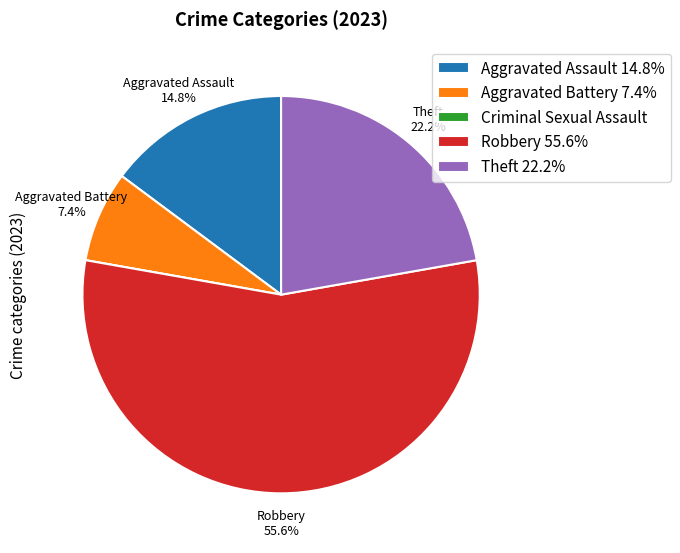

What percentage is the Theft slice, to the nearest percent?

22%